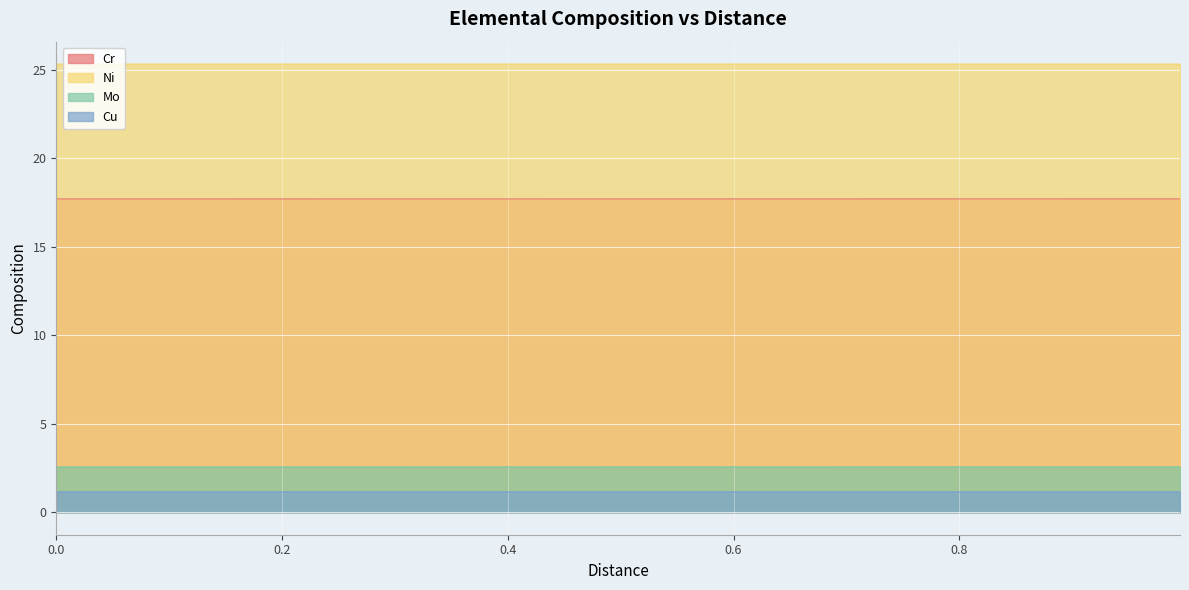

What is the difference between the highest and lowest values at 0.07657657657657657?

24.2